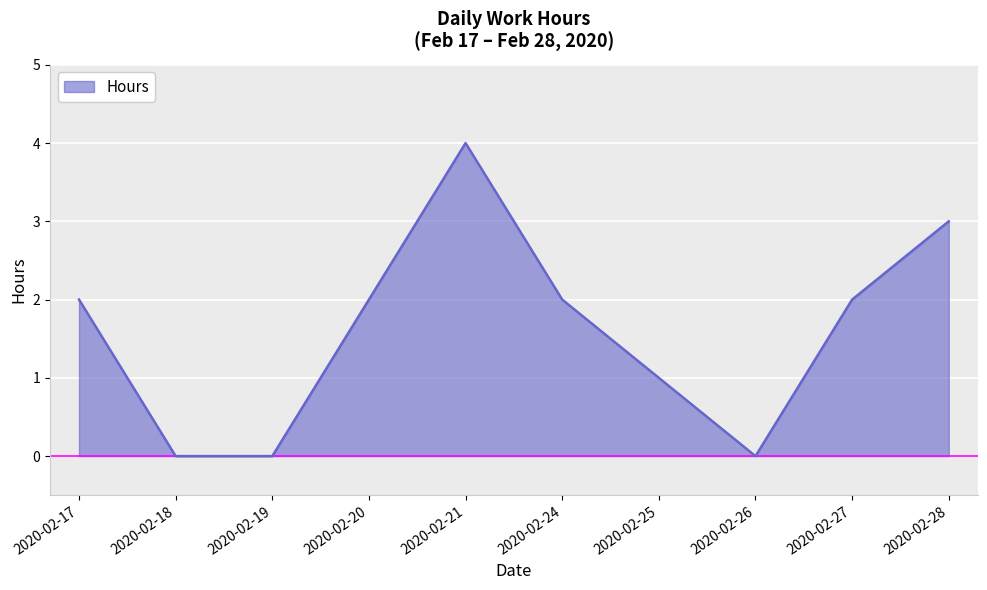

Is it true that the value at 2020-02-18 is 0?

True